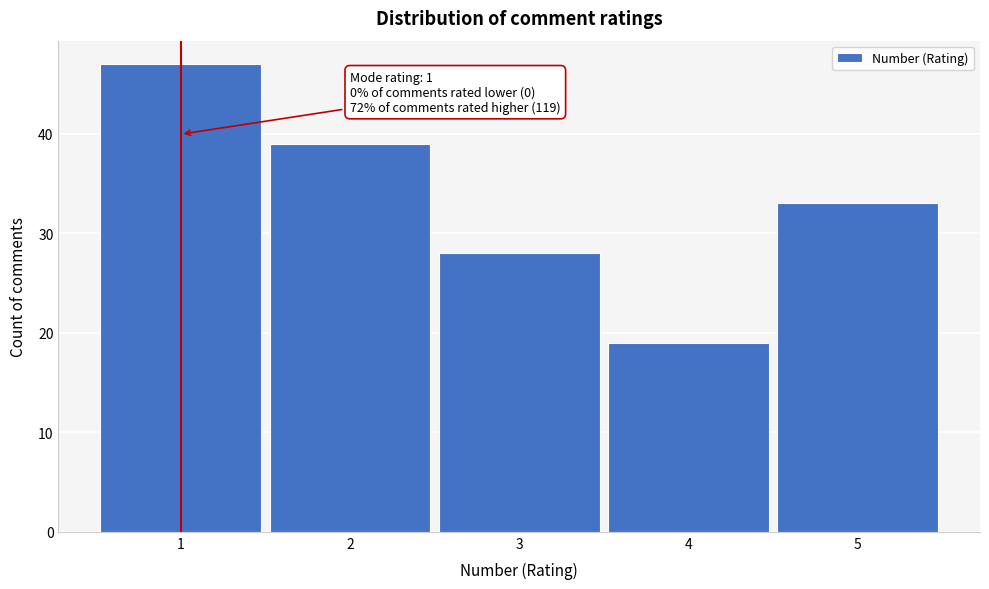

Reading right to left, what are all the values shown in this chart?

5=33	4=19	3=28	2=39	1=47